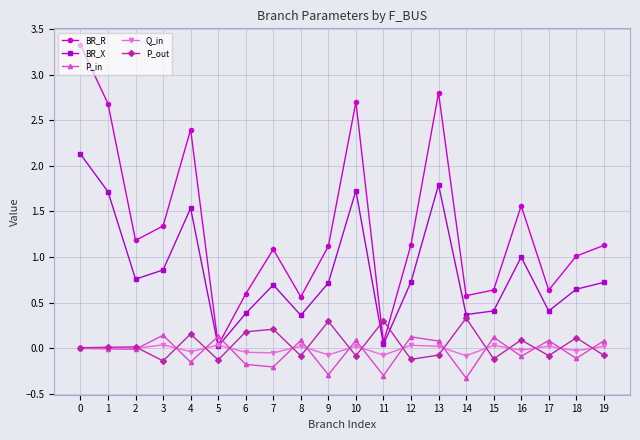

How many intersections are there between BR_X and P_in?

2